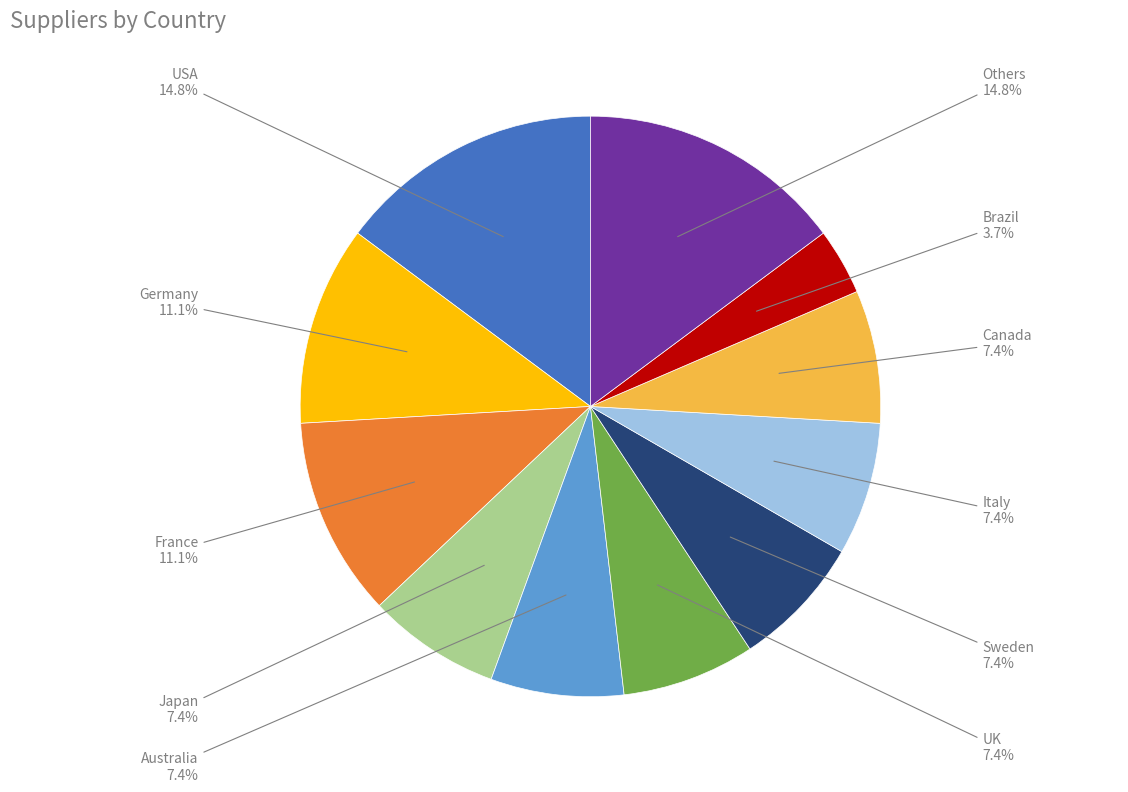

Is there any slice that represents more than half of the pie?

No